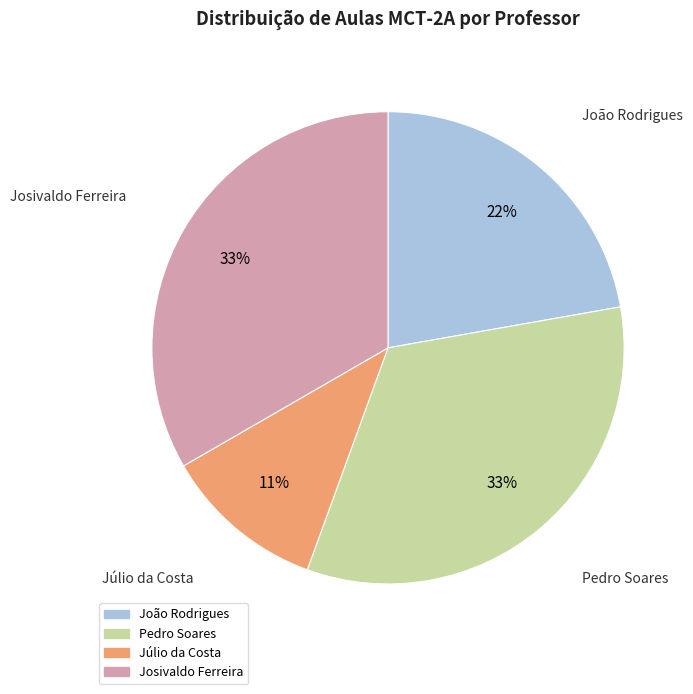

What is the ratio of the value at Pedro Soares to the value at Júlio da Costa?

3.0